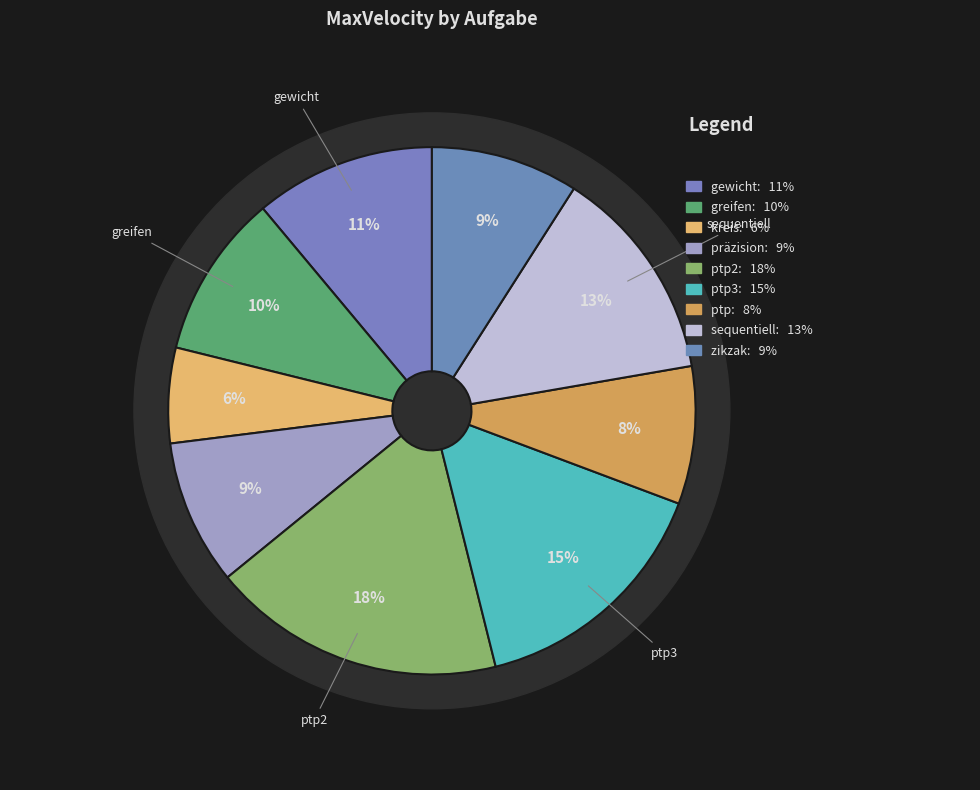

Is it true that kreis is 6% of the pie?

True